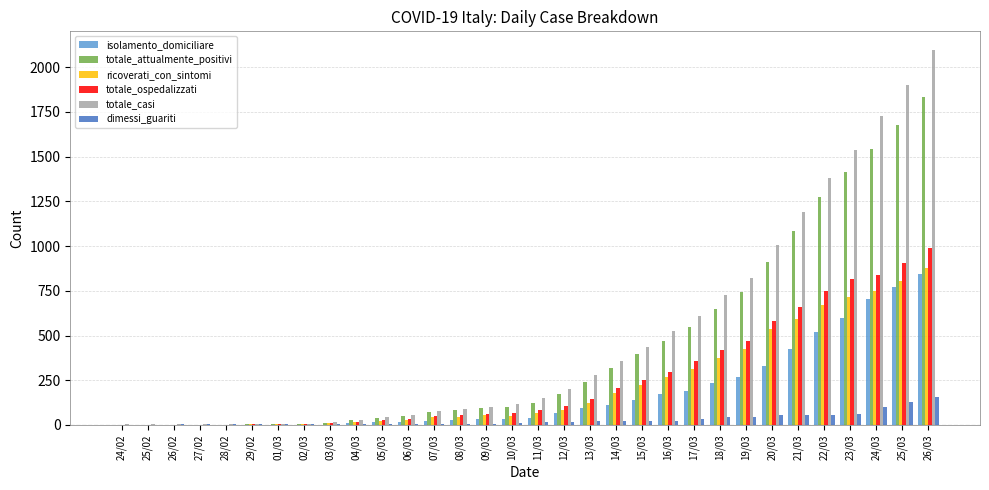

What is the sum of all isolamento_domiciliare values?

5672